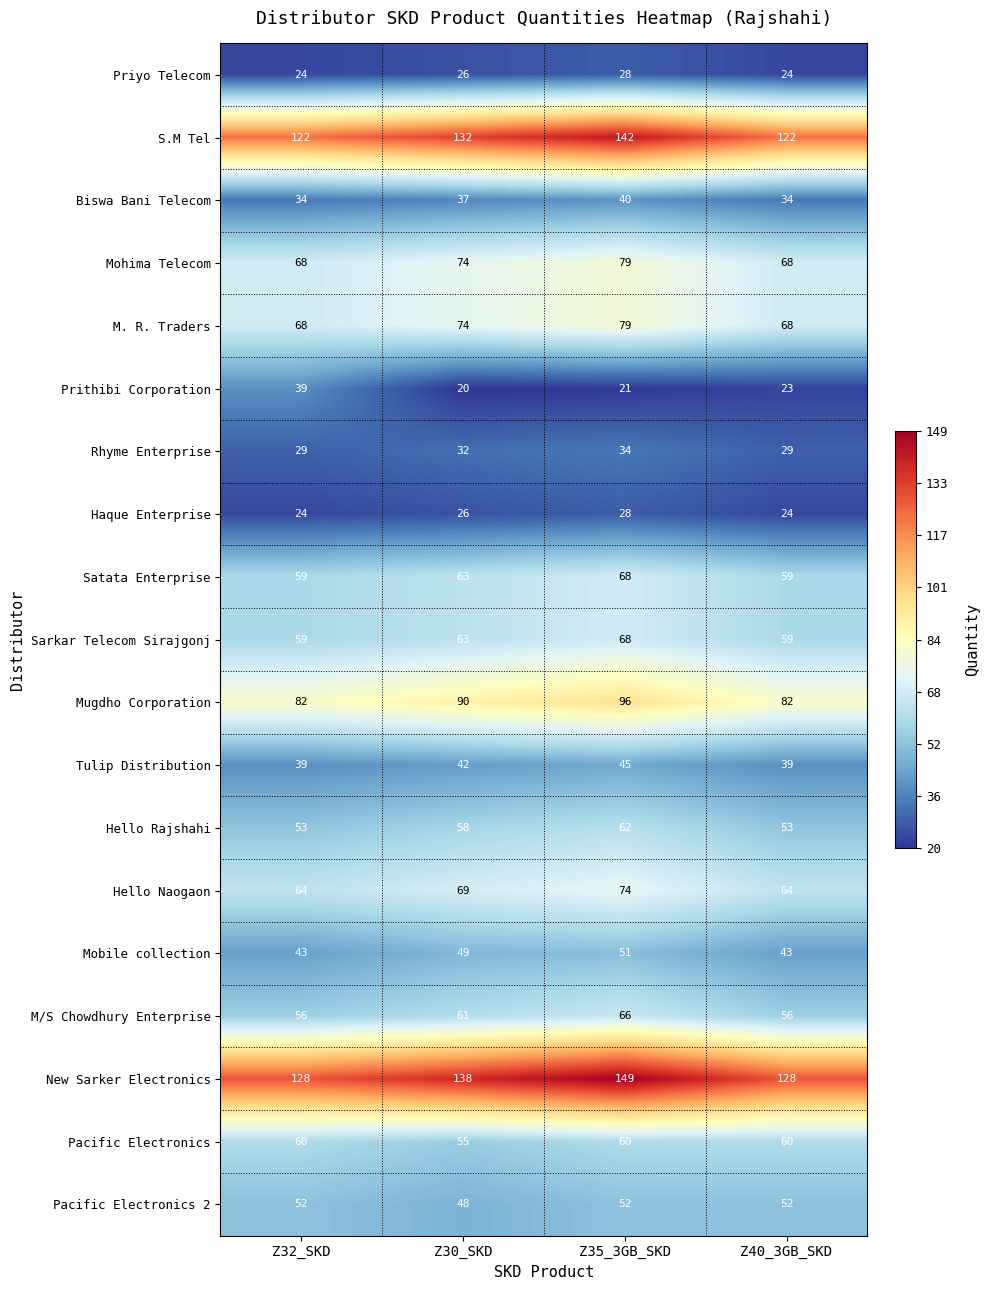

What is the maximum value for M. R. Traders?

79